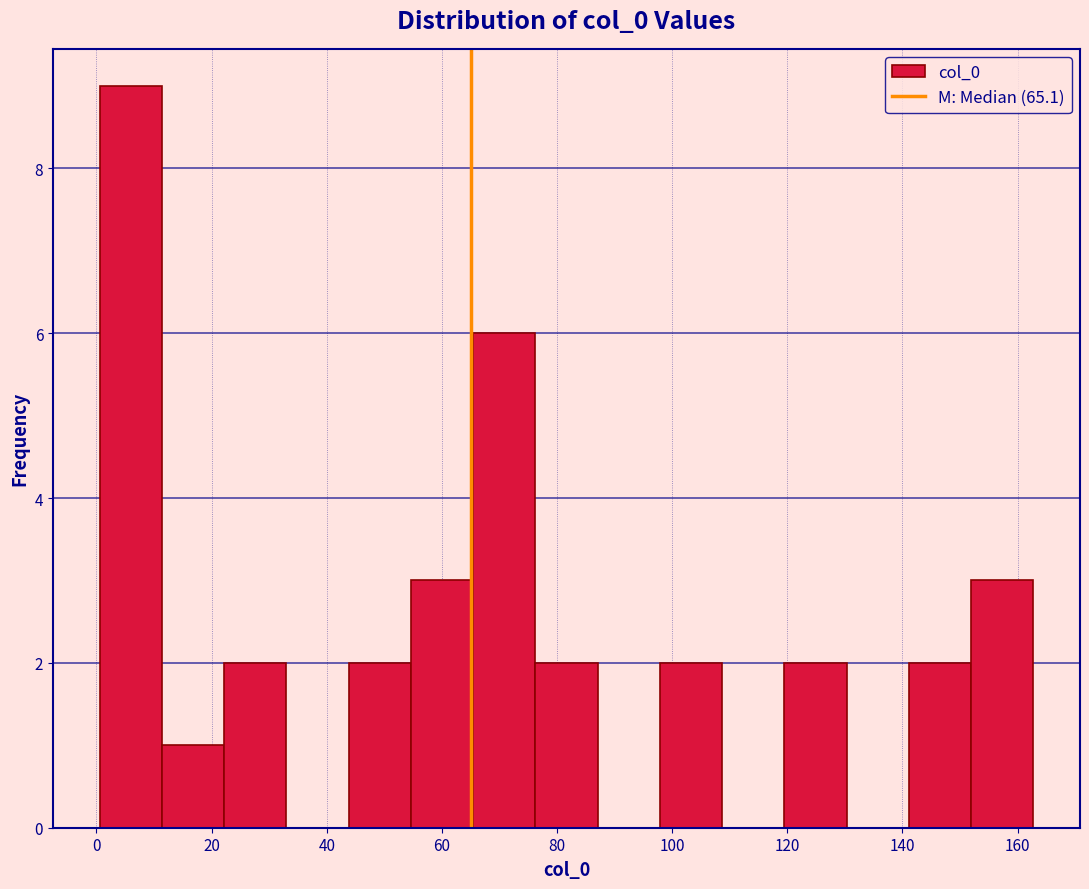

Which range on the x-axis has the tallest bar?

0 to 12